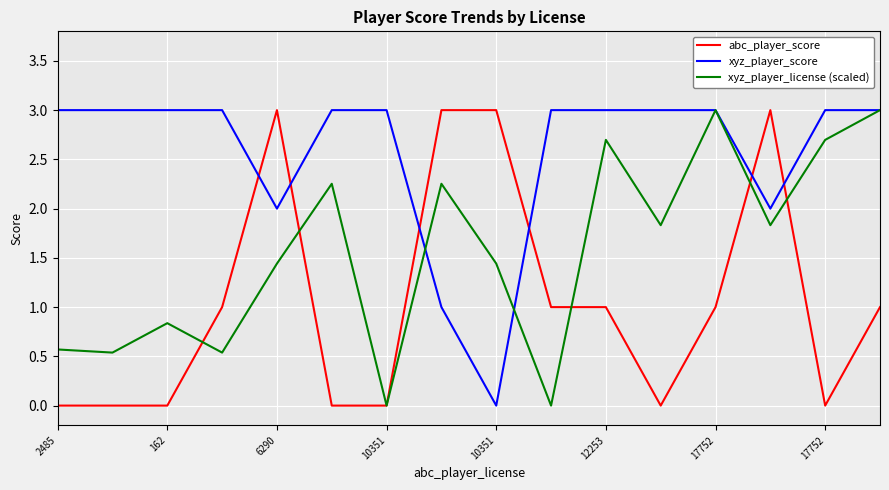

True or false: xyz_player_license (scaled) has more than 2 interior local peaks.

True